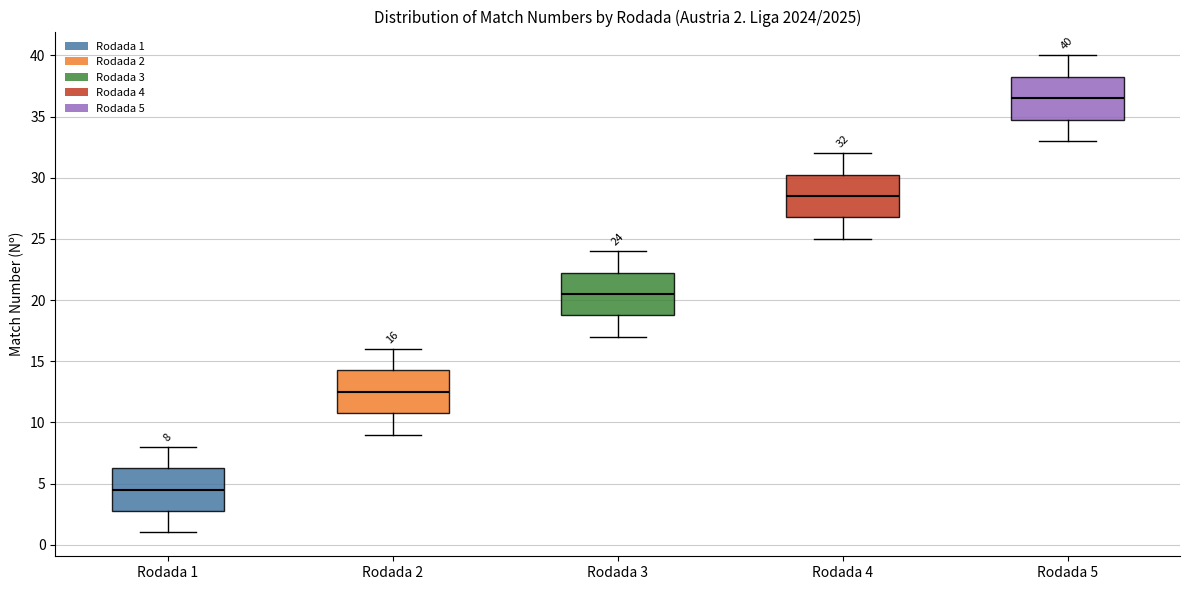

Which box has the lowest median line?

Rodada 1